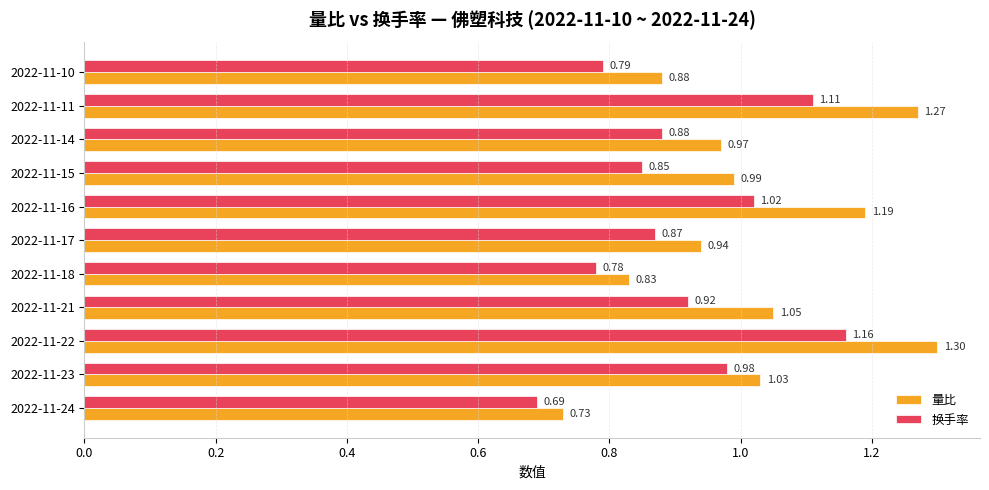

Which series has the largest total across all categories?

量比